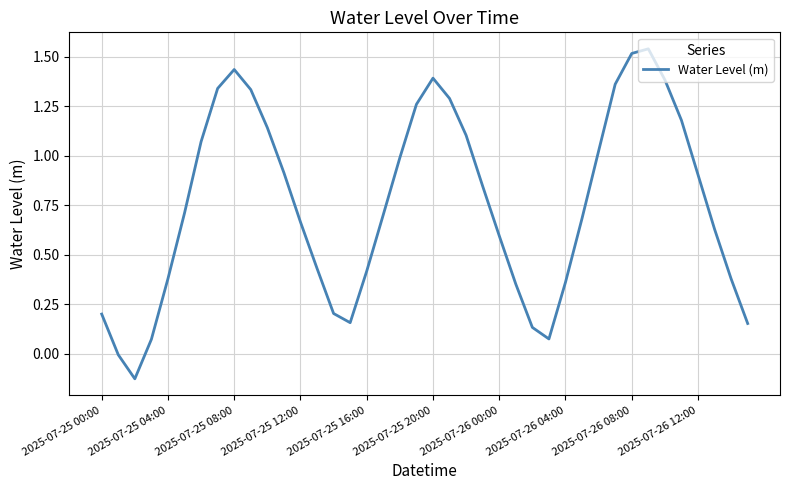

The value at 2025-07-26 08:00 is 2.1. True or false?

False